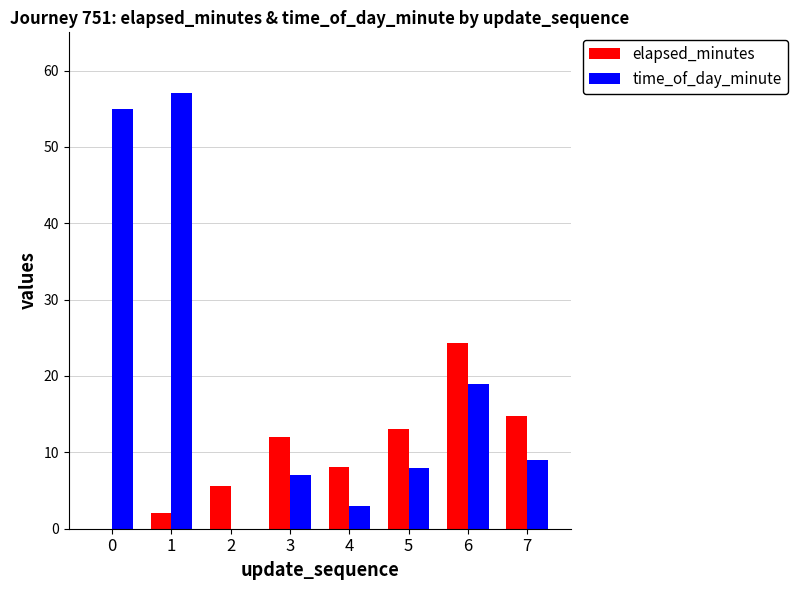

Is the value of elapsed_minutes at 5 greater than the value of time_of_day_minute at 1?

No